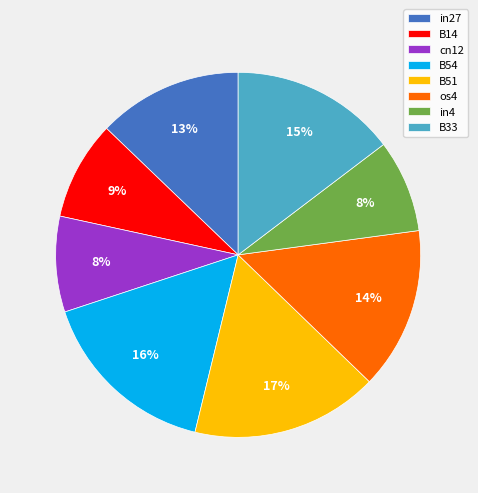

Count the number of slices in the pie.

8